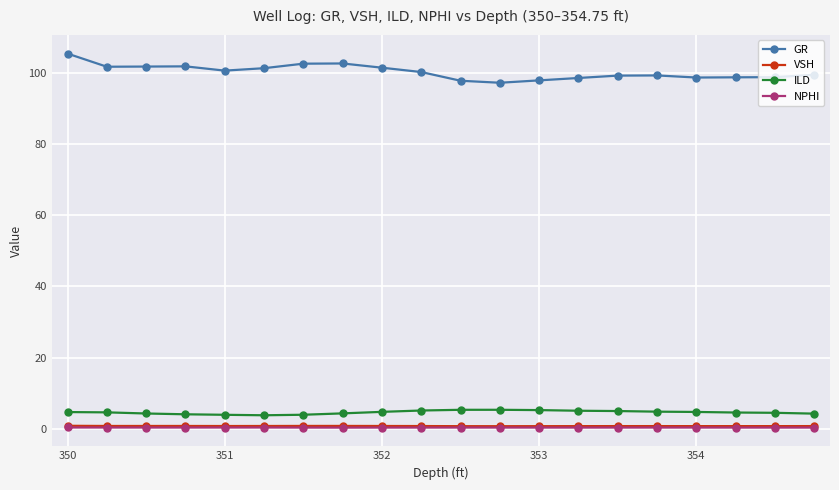

True or false: NPHI and ILD cross at least once.

False